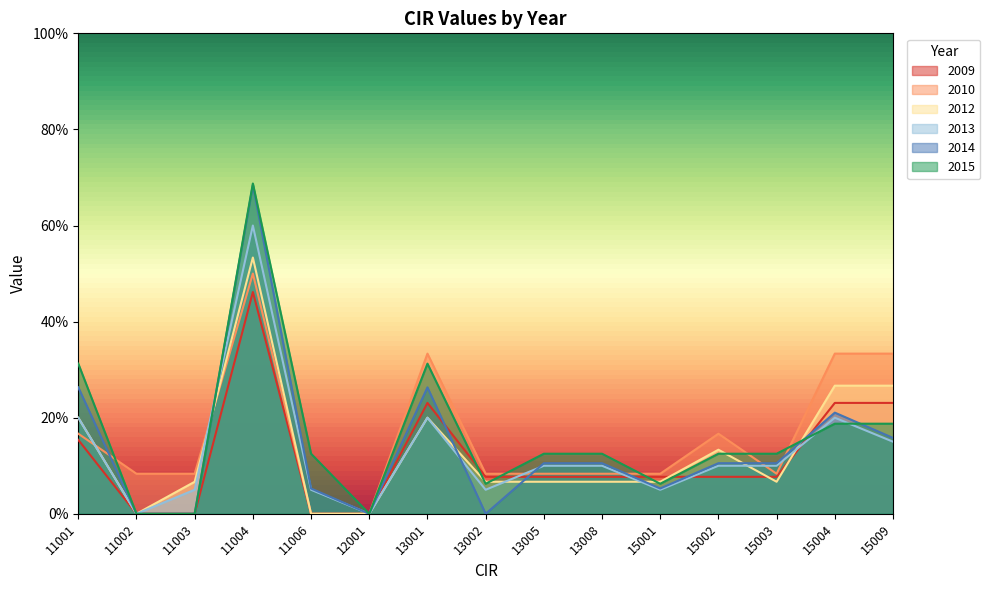

How many lines are shown in the chart?

6